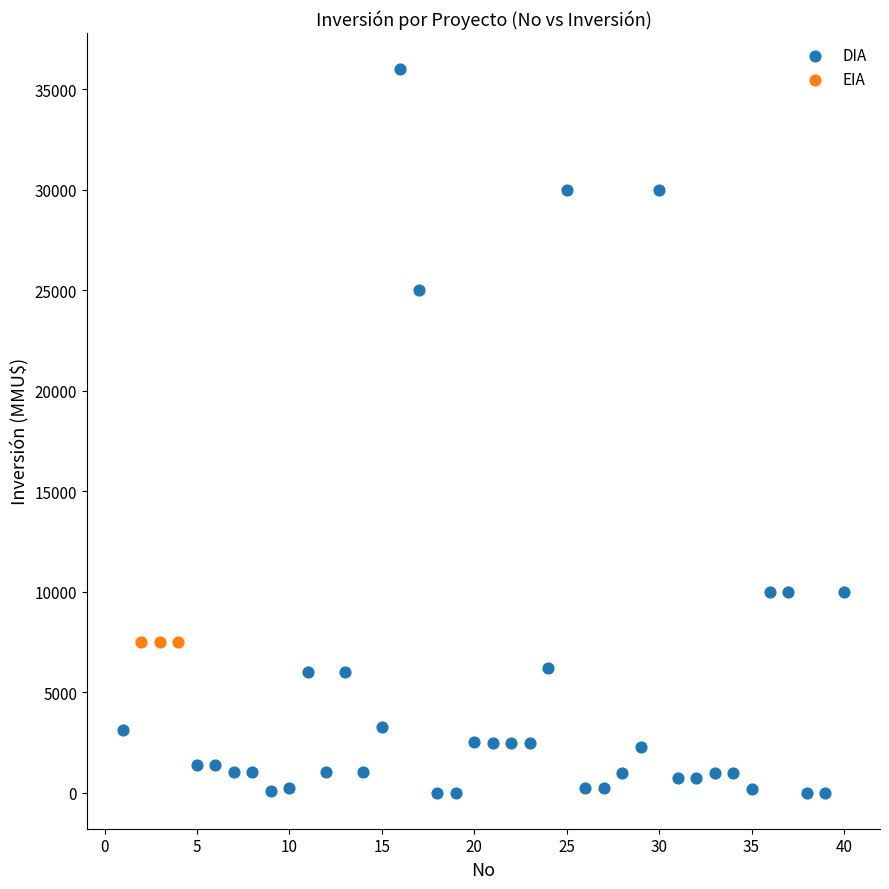

Which series reaches the minimum Y coordinate?

DIA